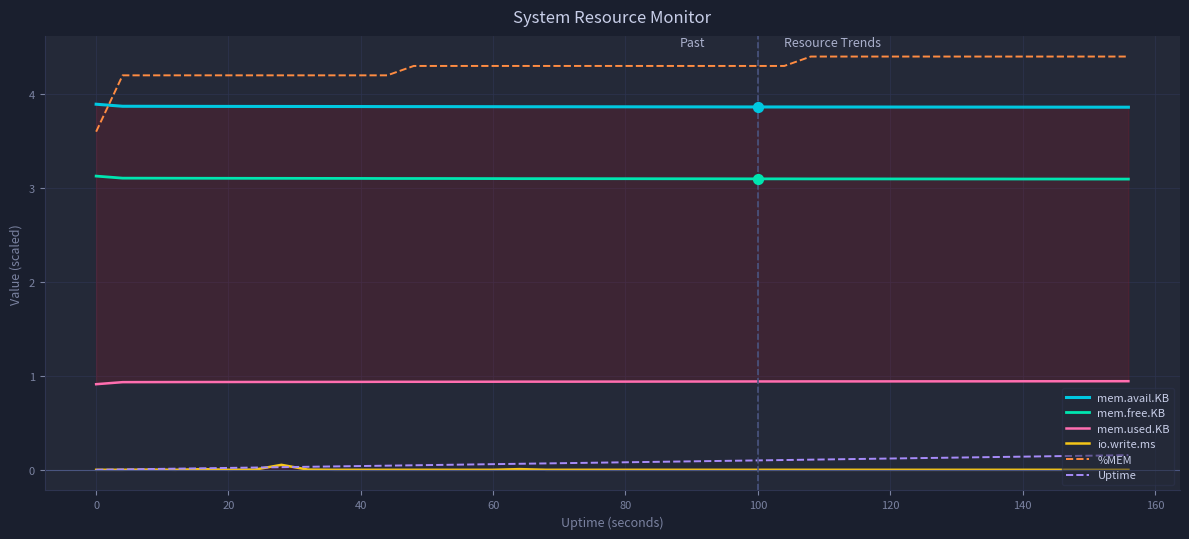

What is the minimum value for mem.free.KB?

3.1